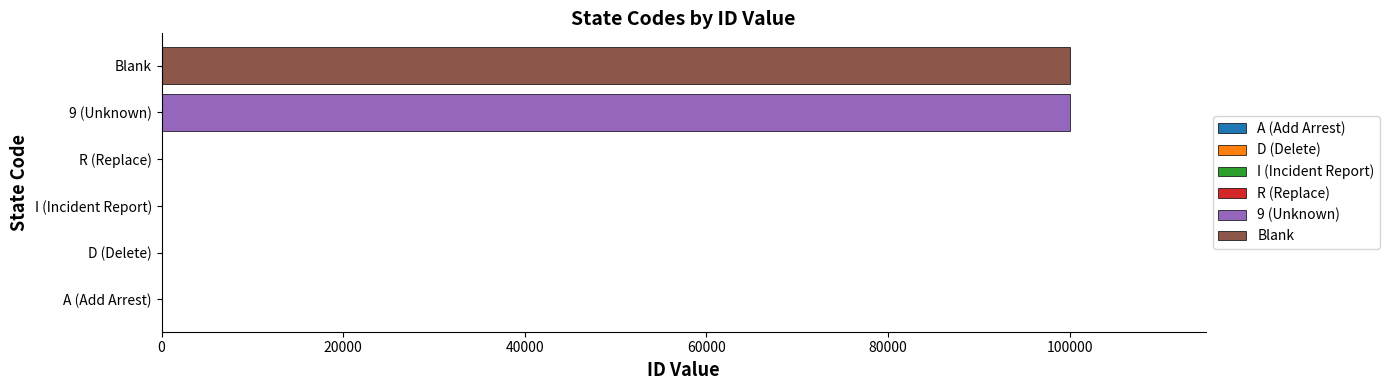

List the labels in order of value, largest first.

9 (Unknown), Blank, R (Replace), I (Incident Report), D (Delete), A (Add Arrest)